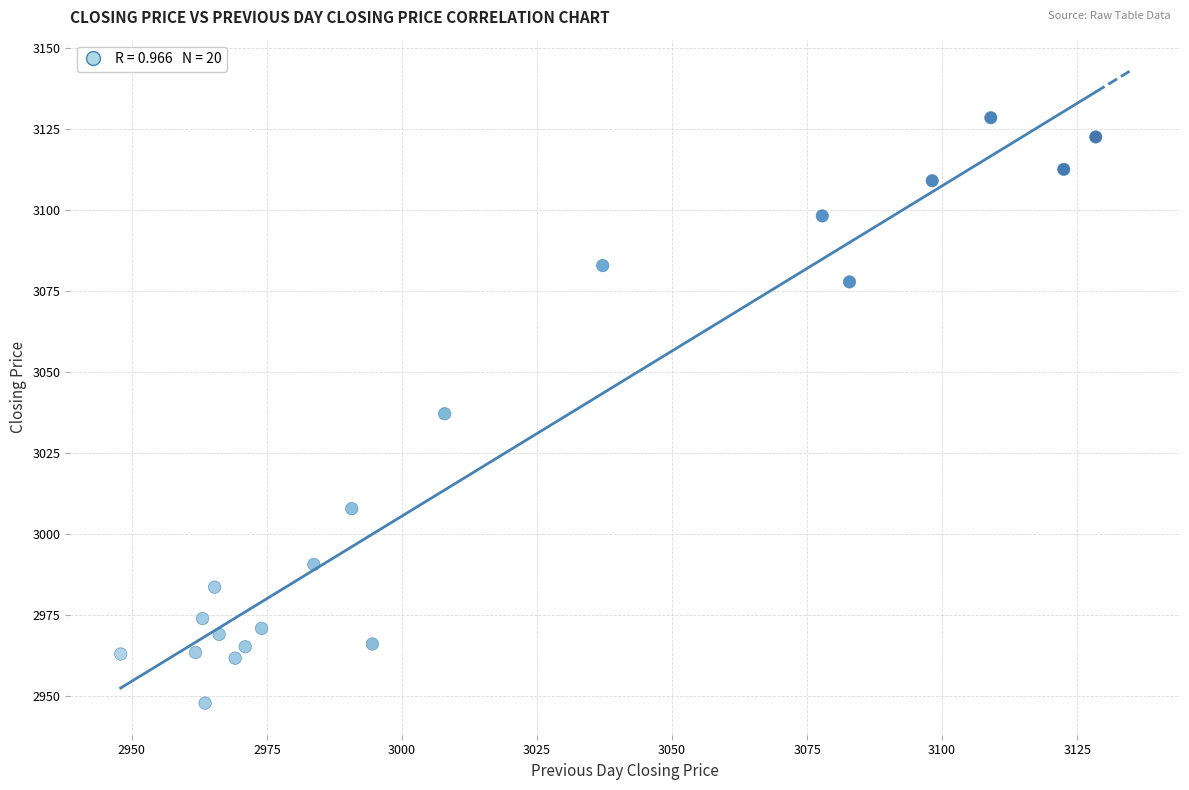

What is the range of X values (max minus min)?

180.5